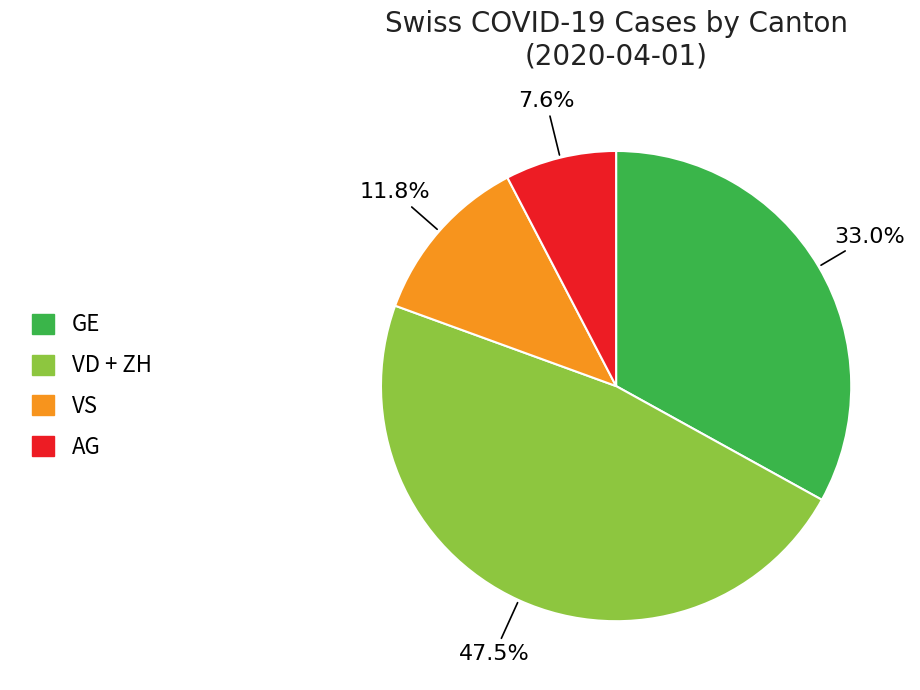

Is there any slice that represents more than half of the pie?

No